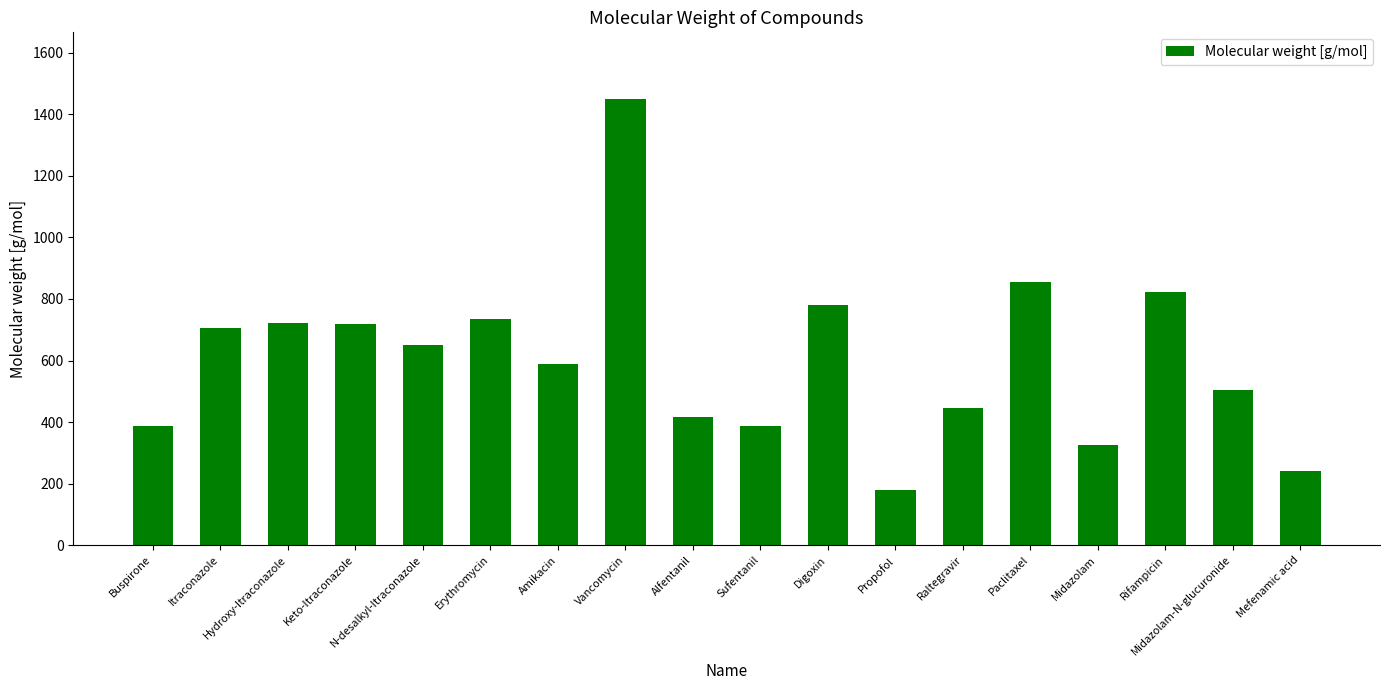

What position from the right is Vancomycin?

11